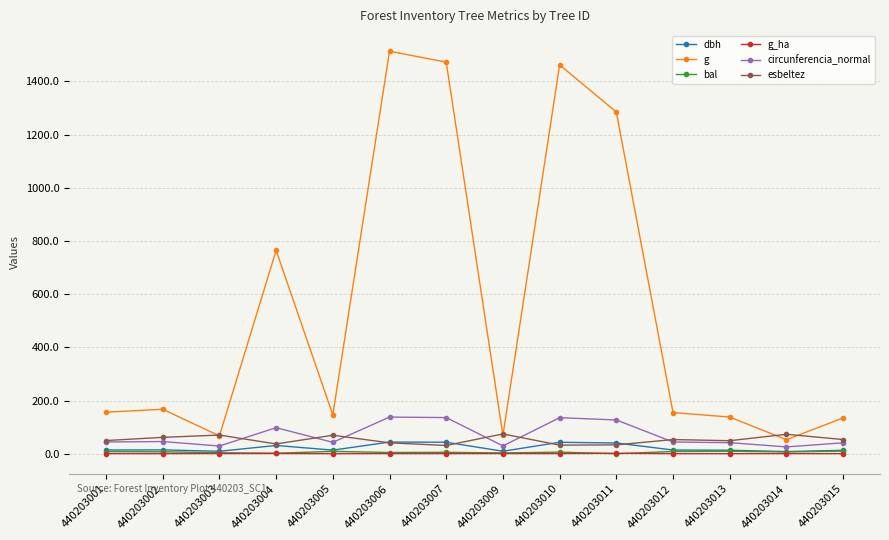

What is the value of the esbeltez point at the 6th from the left?

41.0